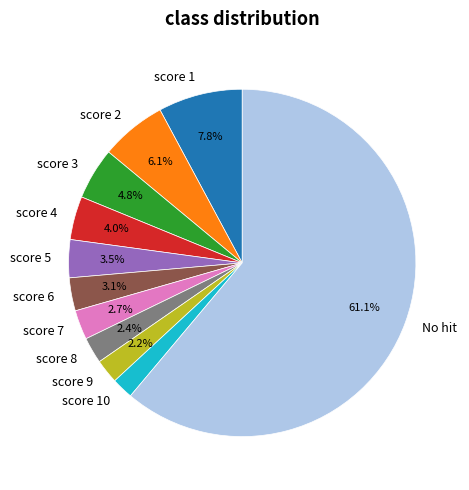

Combined, do score 5 and score 9 account for over 50%?

No